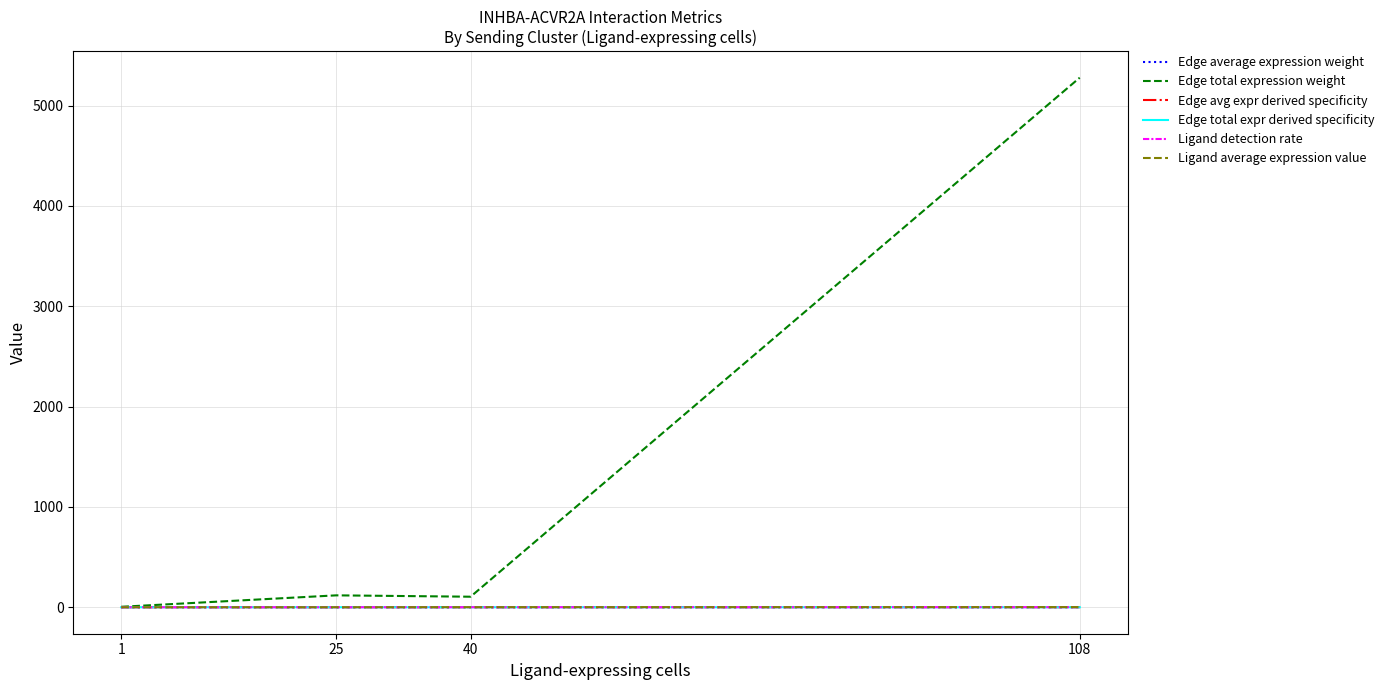

Which series has the largest range (max minus min)?

Edge total expression weight